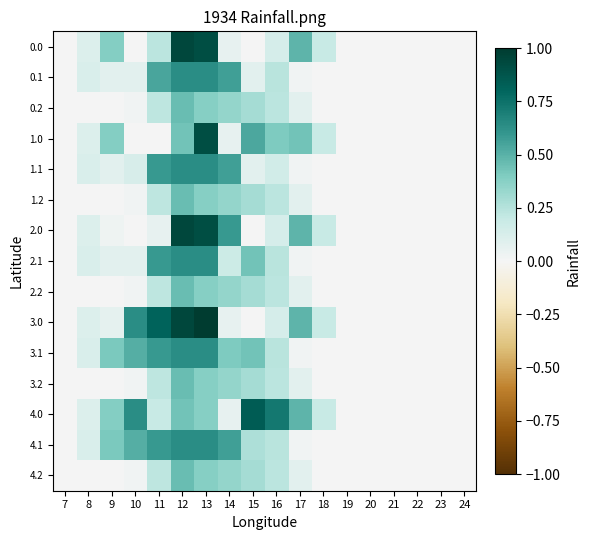

Rank the series at 7 from lowest to highest value.

0.0, 0.1, 0.2, 1.0, 1.1, 1.2, 2.0, 2.1, 2.2, 3.0, 3.1, 3.2, 4.0, 4.1, 4.2